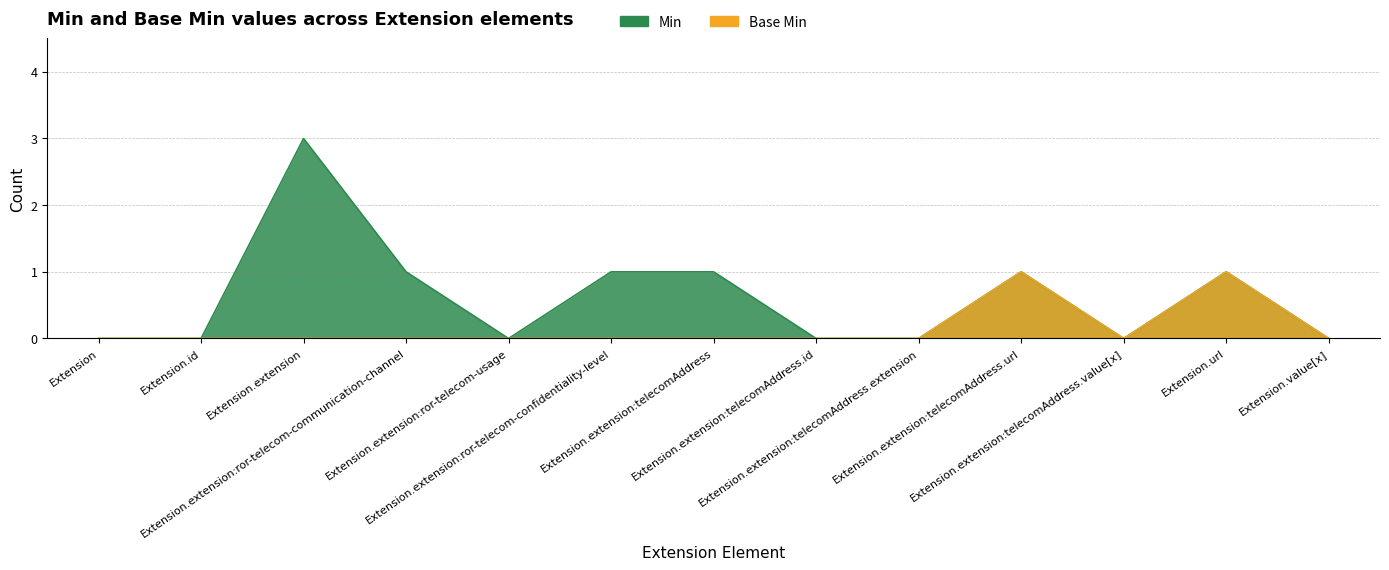

Which series has the largest total across all categories?

Min